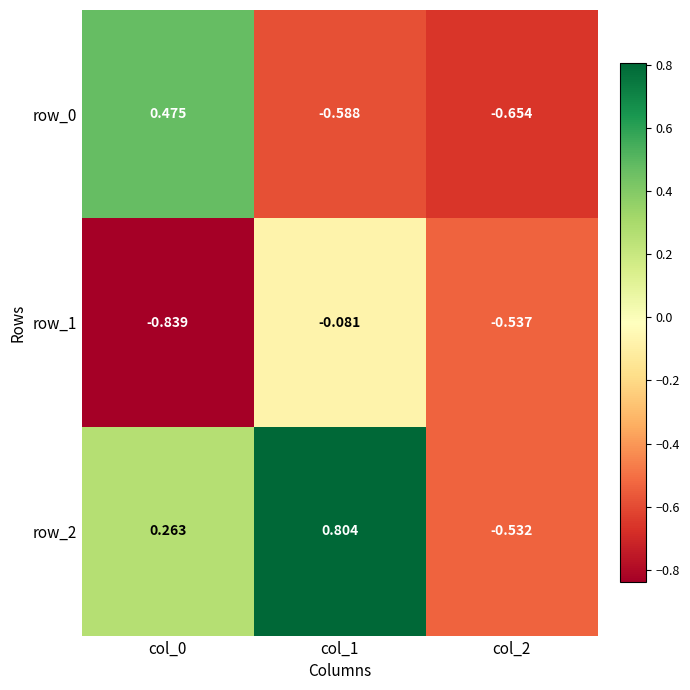

Is the value of row_1 at col_2 greater than the value of row_0 at col_1?

Yes